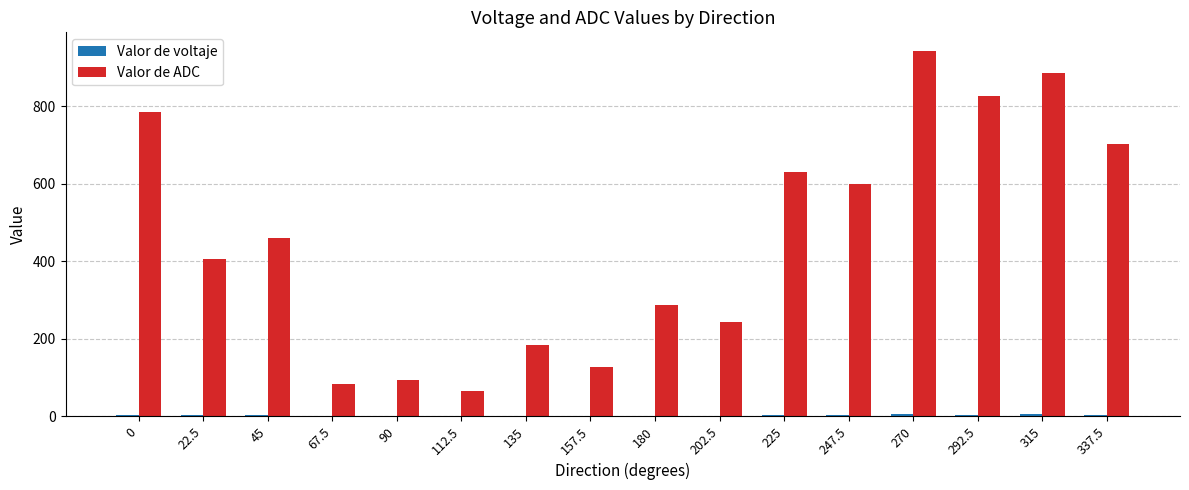

How many data points in Valor de ADC are above 460?

8